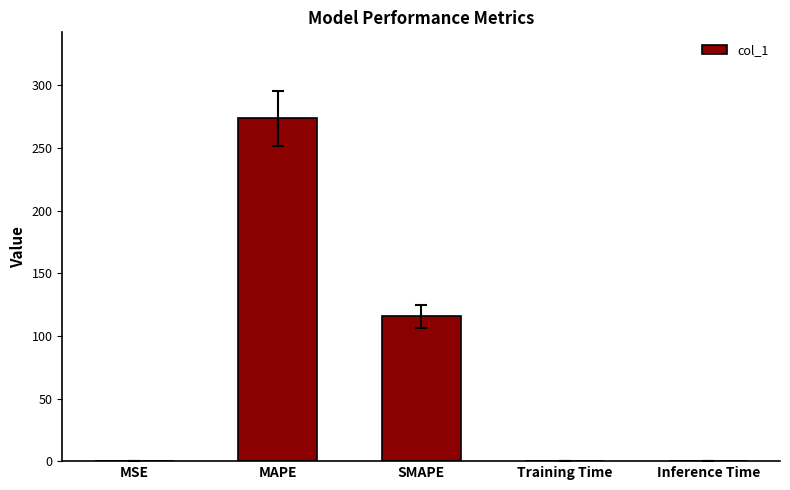

What is the sum of all values?

389.5